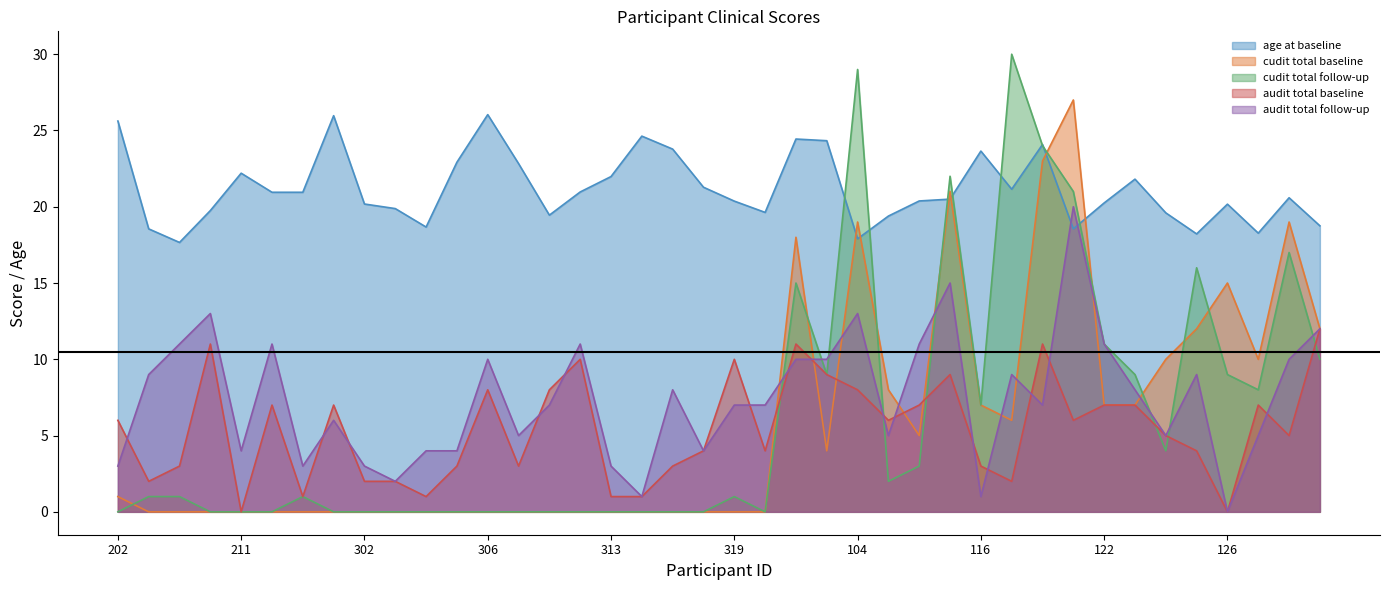

What is the average value of the audit total baseline series?

5.4